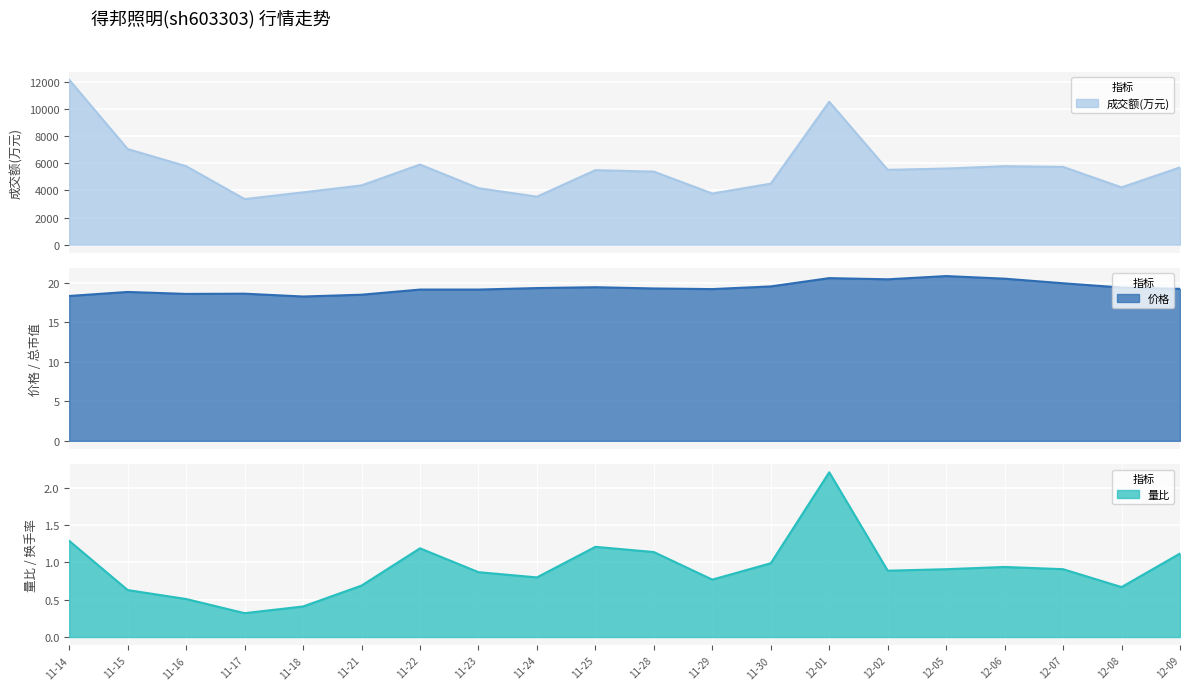

True or false: 量比 and 成交额(万元) intersect in this chart.

False